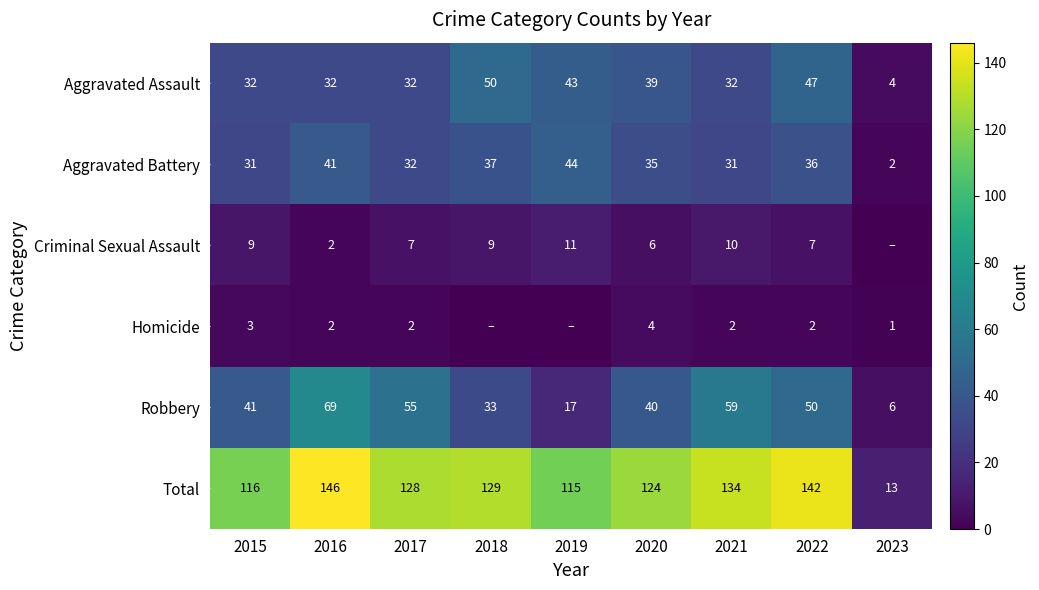

The Homicide series shows 2 at 2021. True or false?

True